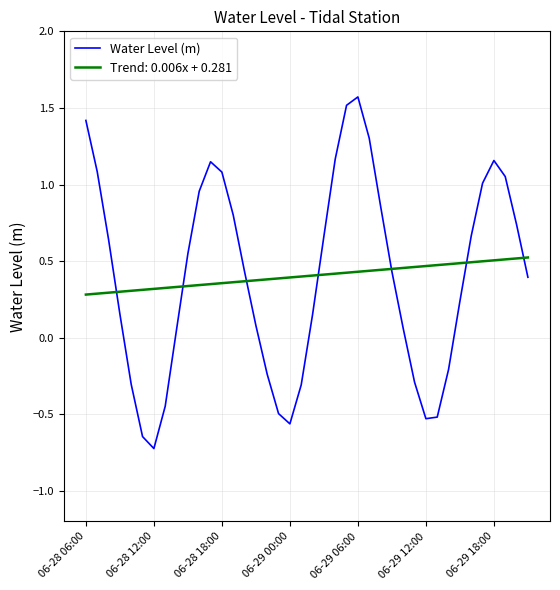

What is the minimum value shown in the chart?

-0.7